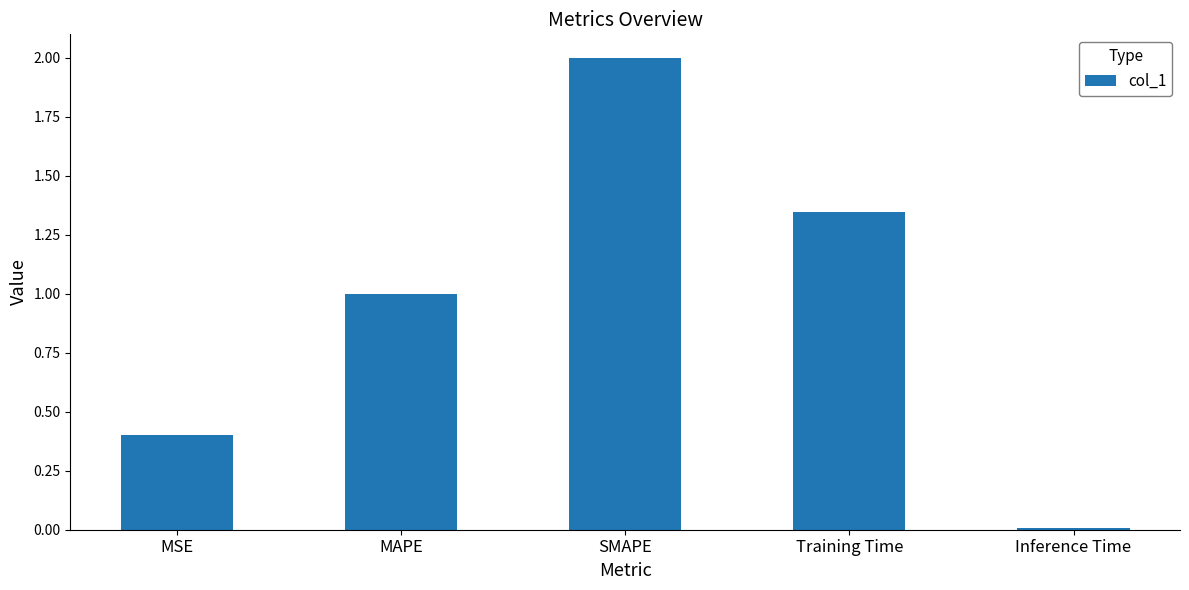

The value at SMAPE is 3.4. True or false?

False